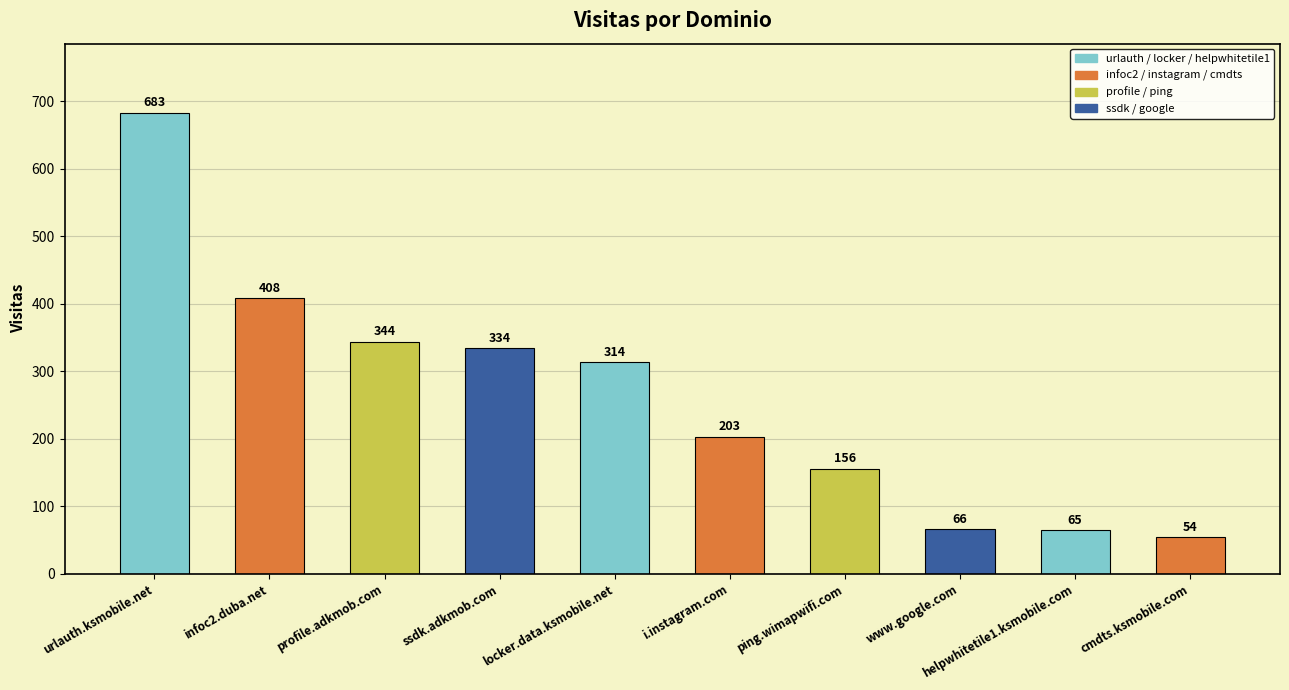

Which category has the lowest value across all series?

cmdts.ksmobile.com